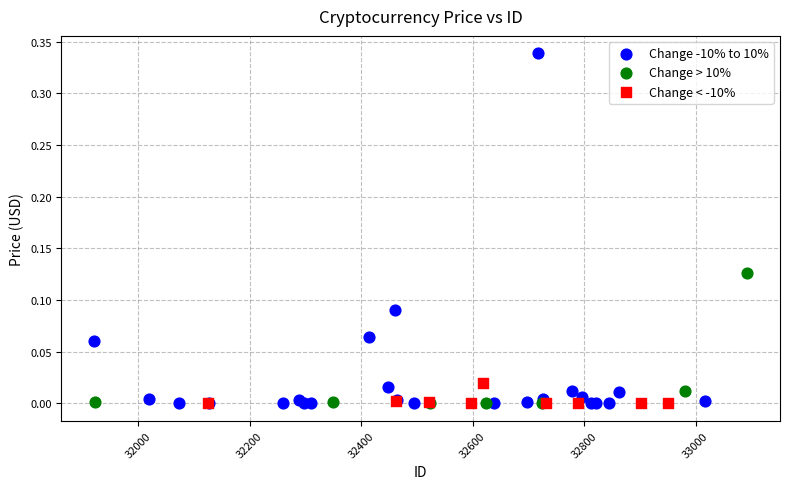

Which series reaches the maximum Y coordinate?

Change -10% to 10%